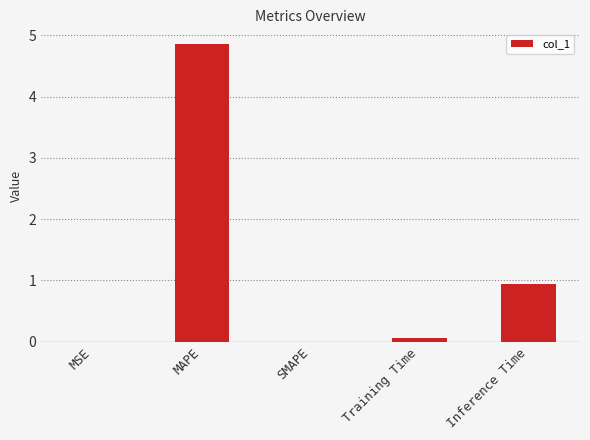

What is the maximum value shown in the chart?

4.9